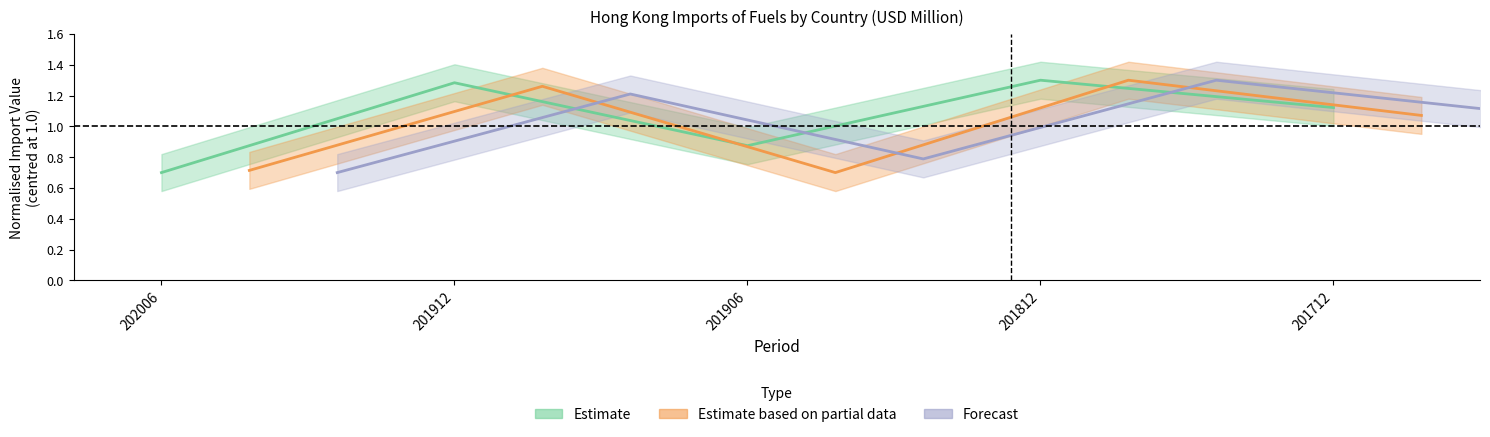

What is the sum of all Estimate (Mainland + Singapore) values?

5.3